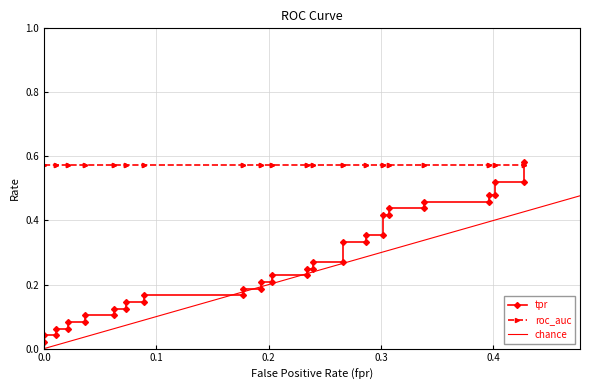

What is the sum of all roc_auc values?

22.9